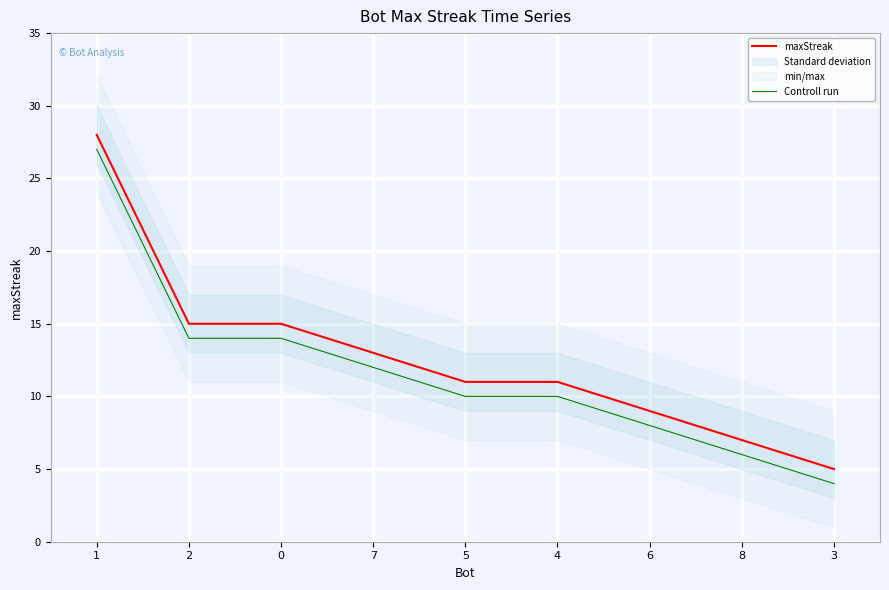

Reading left to right, extract all data points from this chart.

maxStreak: 28	15	15	13	11	11	9	7	5
Controll run: 27	14	14	12	10	10	8	6	4